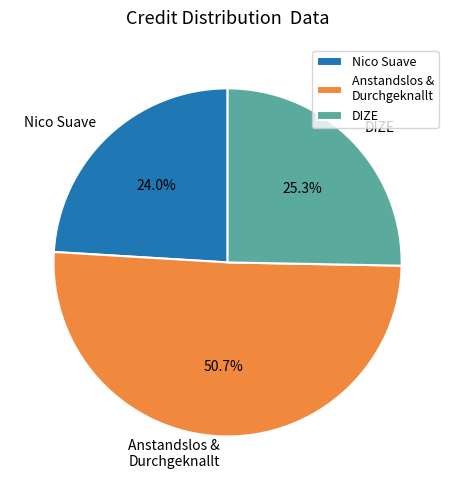

Does any single category account for the majority?

Yes